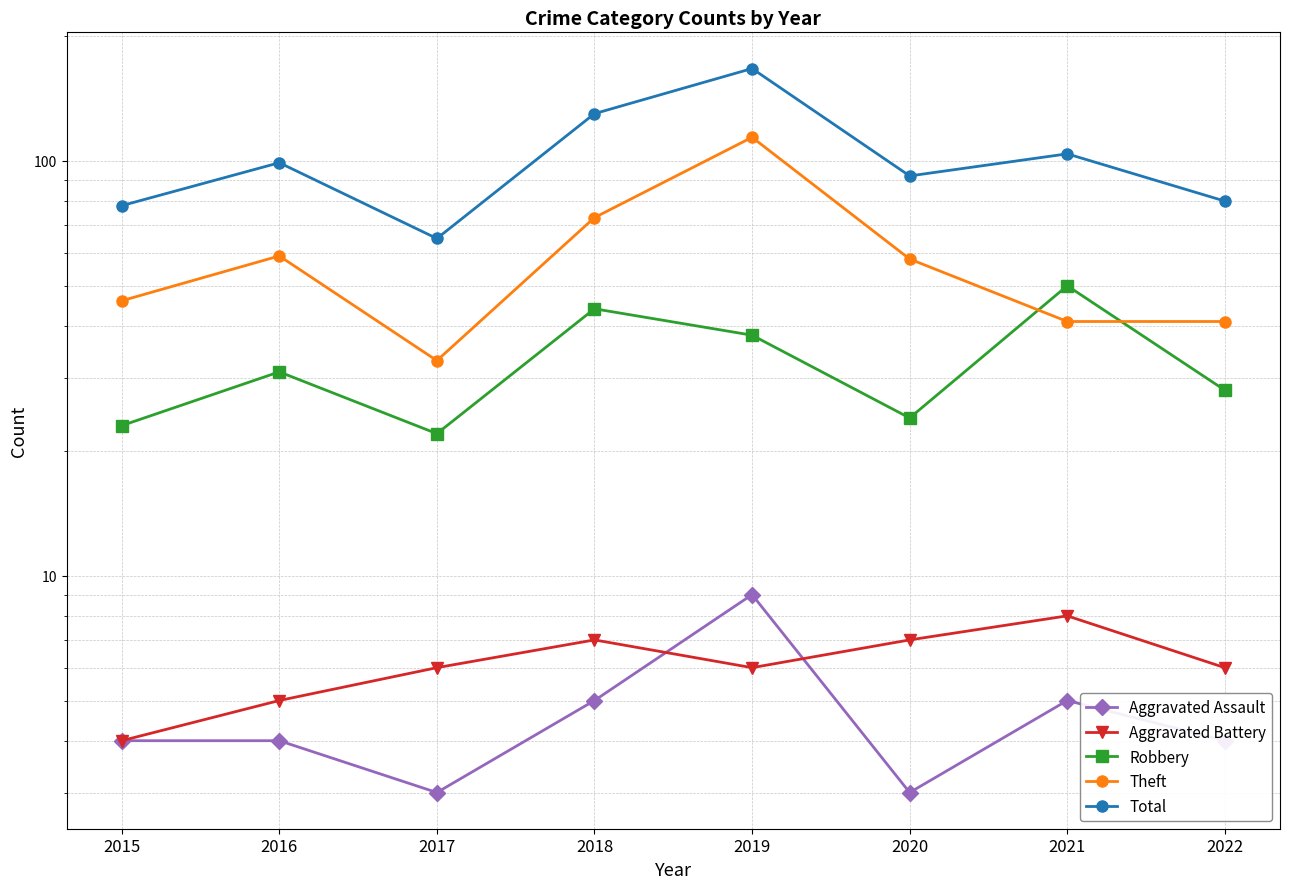

True or false: Aggravated Battery has more than 1 points higher than both neighbors.

True